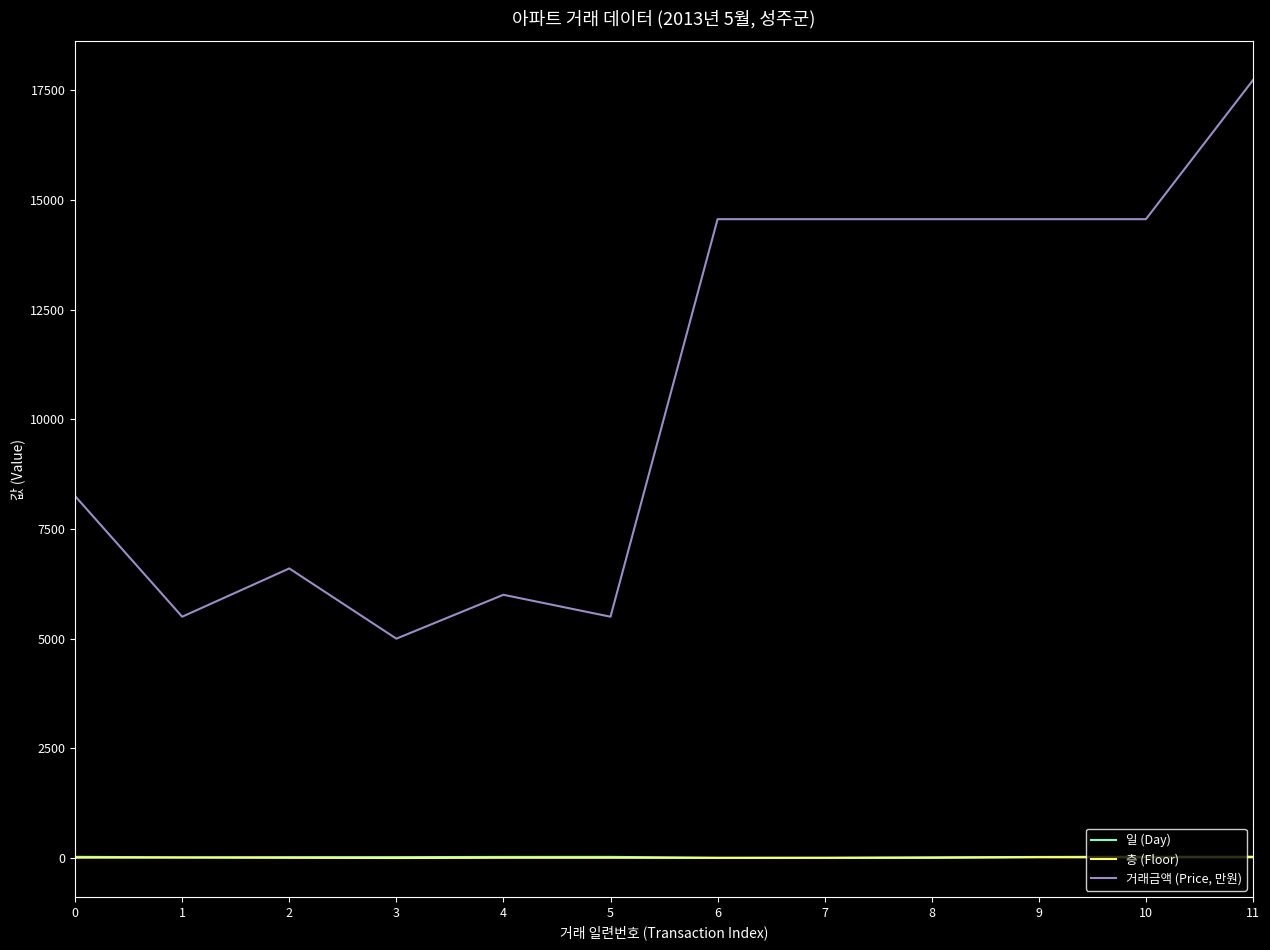

True or false: 일 (Day) and 거래금액 (Price, 만원) intersect in this chart.

False